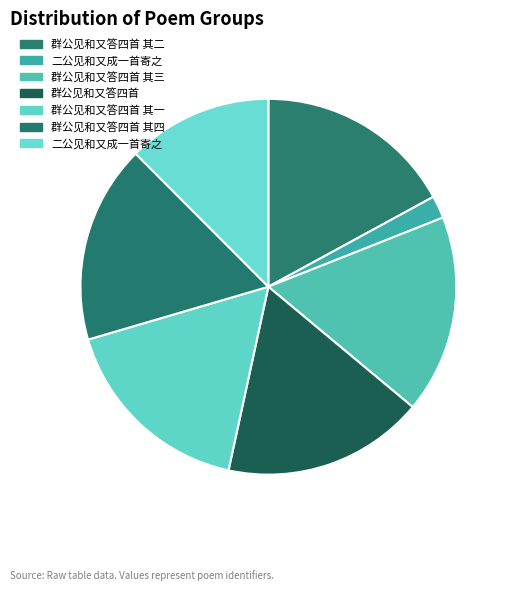

How many slices are in this pie chart?

7